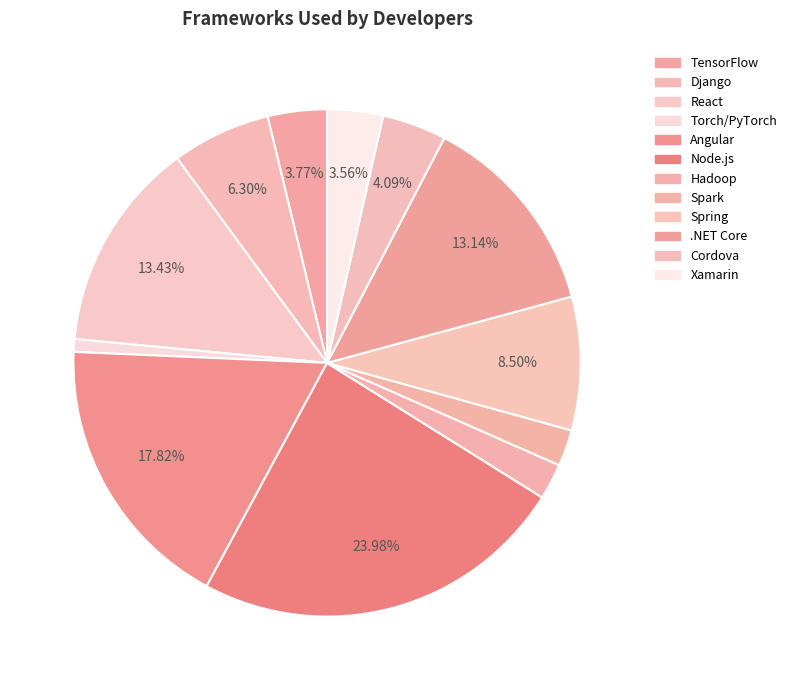

Is it true that Django is 6% of the pie?

True